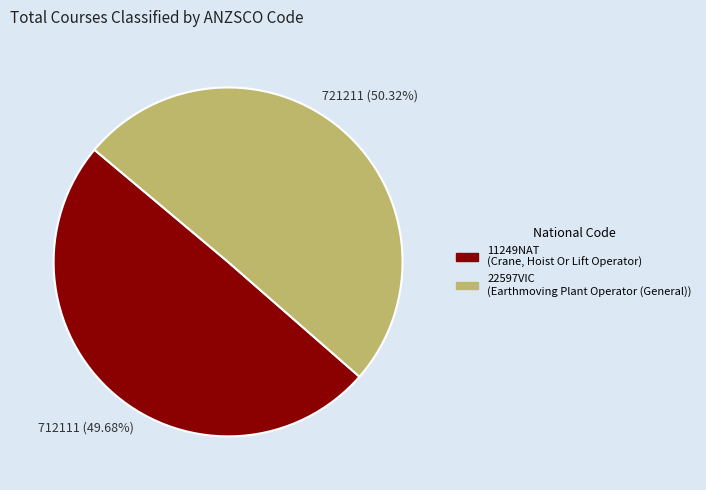

Is it true that 11249NAT is 50% of the pie?

True